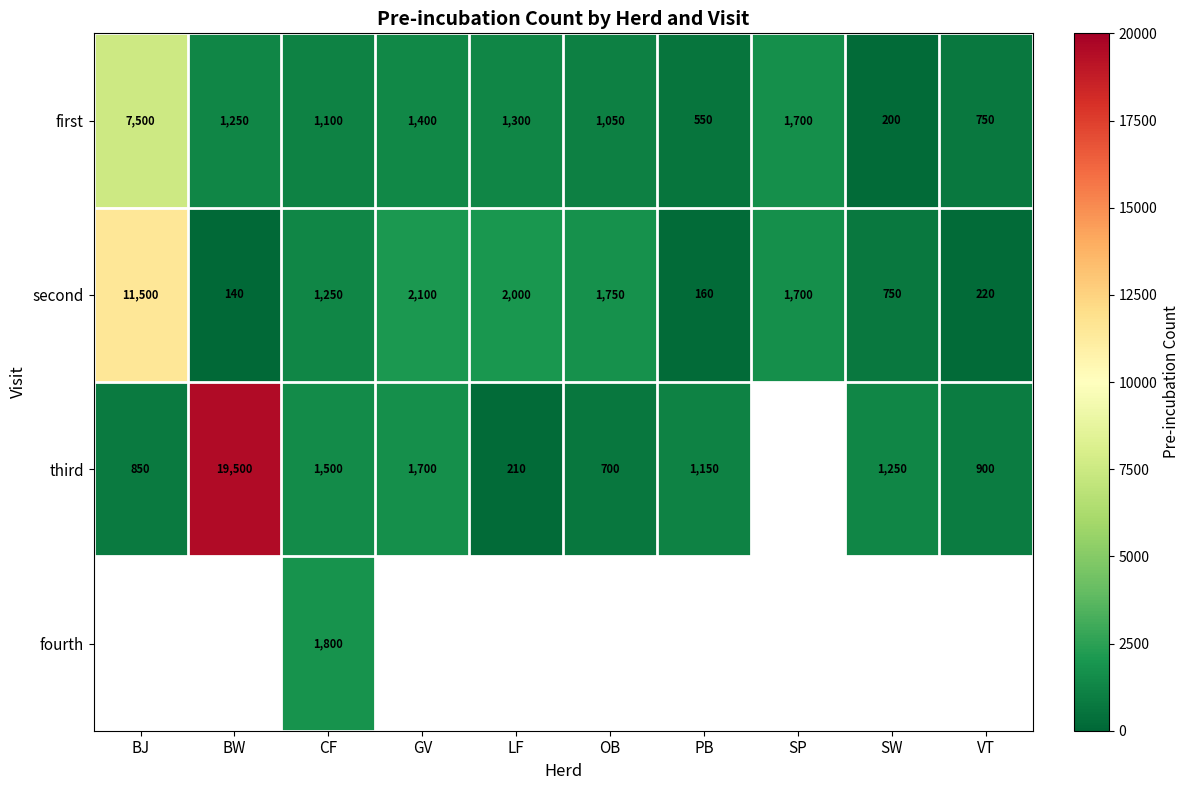

List the labels in order of second value, largest first.

BJ, GV, LF, OB, SP, CF, SW, VT, PB, BW